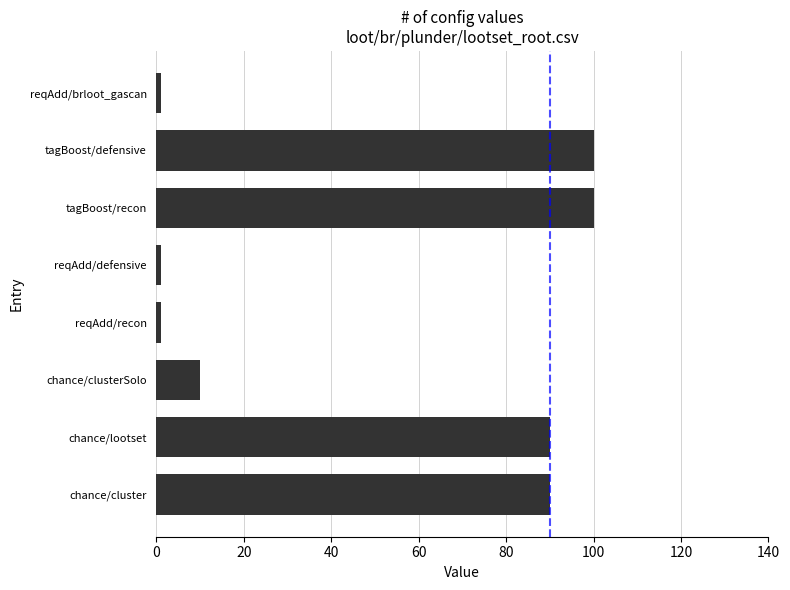

What is the difference between the maximum and minimum values?

99